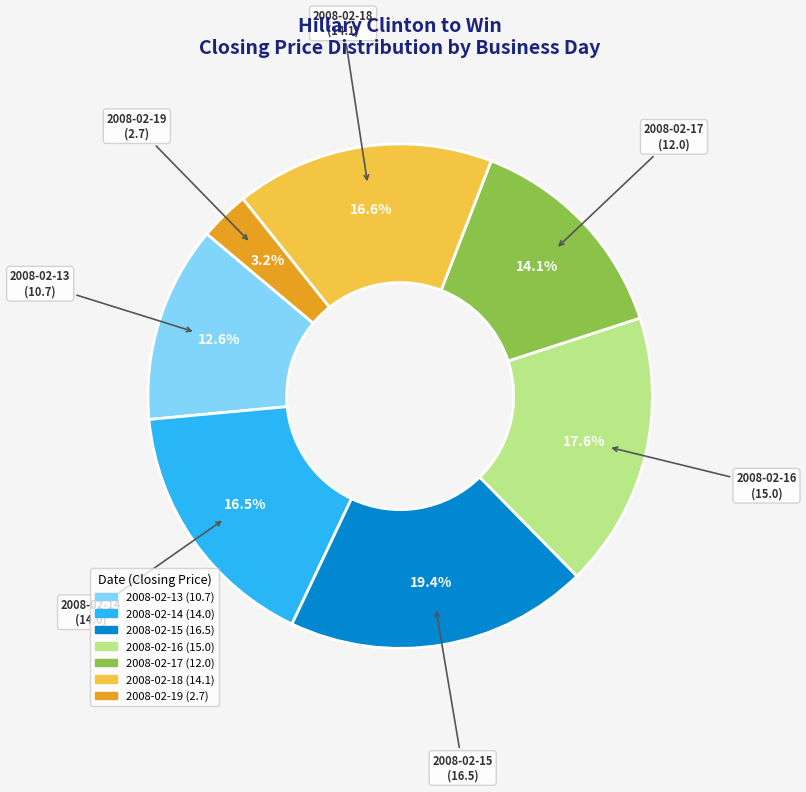

To the nearest percent, what is the average slice percentage?

14%